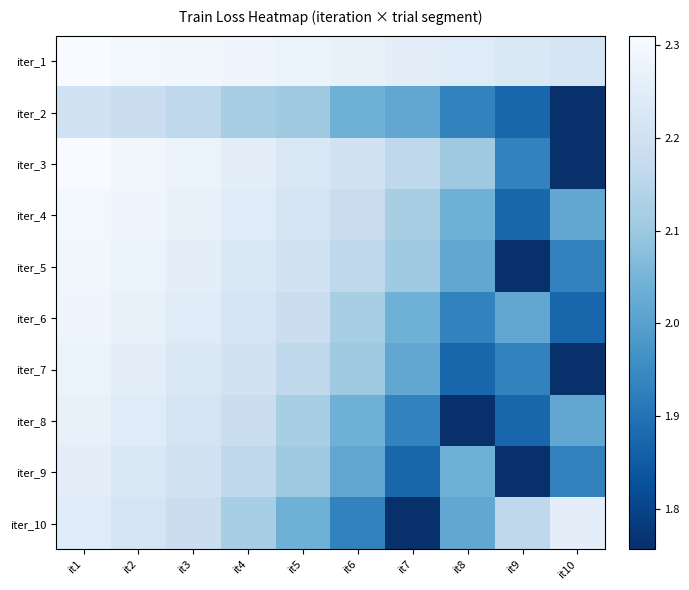

What is the spread (max minus min) of values at it8?

0.5